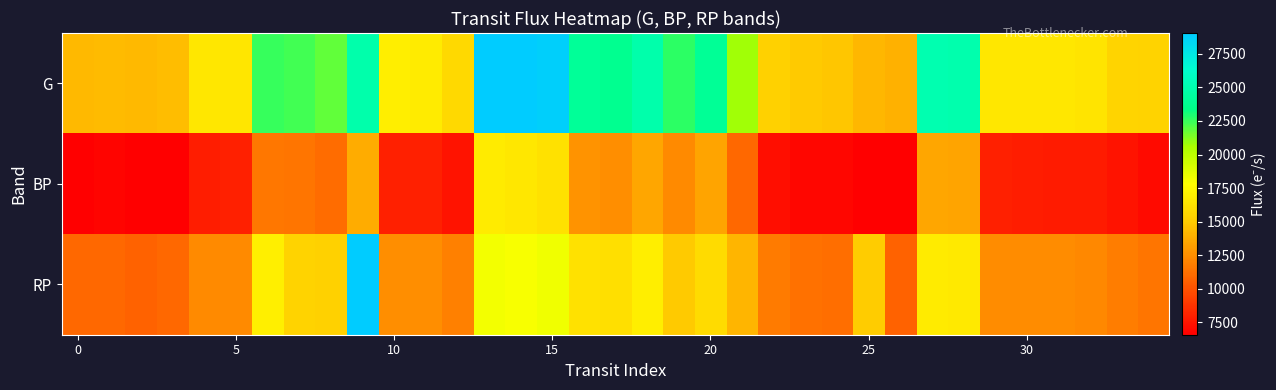

Reading right to left, what are all the values shown in this chart?

G: 15417.2	15532.8	16386.8	16510.3	16578.8	16582.5	25001.4	25040.0	13941.3	14150.0	14752.8	14991.7	15358.4	20737.6	23961.1	22660.3	24839.4	23693.2	24055.0	28797.0	29190.6	29064.2	15788.6	16744.7	16882.4	24913.0	21802.9	22348.8	22523.9	16469.1	16579.3	14447.5	14243.6	14310.5	14267.9
BP: 7115.9	7380.7	7780.8	7748.1	7853.7	7915.1	13405.5	13440.7	6513.6	6586.6	6867.8	6864.9	7244.8	10943.0	13386.6	12370.5	13490.7	12533.0	12701.6	16203.9	16576.5	16713.4	7414.1	7979.7	7975.7	13719.0	11096.5	11468.9	11574.8	7975.5	7845.6	6627.8	6467.3	6802.1	6657.0
RP: 11451.1	11804.2	12228.7	12402.2	12388.3	12400.4	16592.0	16696.5	10635.5	15058.4	11205.7	11262.4	11718.3	14062.4	15809.3	14923.9	16888.9	16124.5	16225.2	18276.3	18046.8	18208.1	11892.8	12472.6	12489.5	167707.3	15333.1	15434.6	16978.3	12364.5	12300.8	10927.2	10684.7	10896.9	10905.0